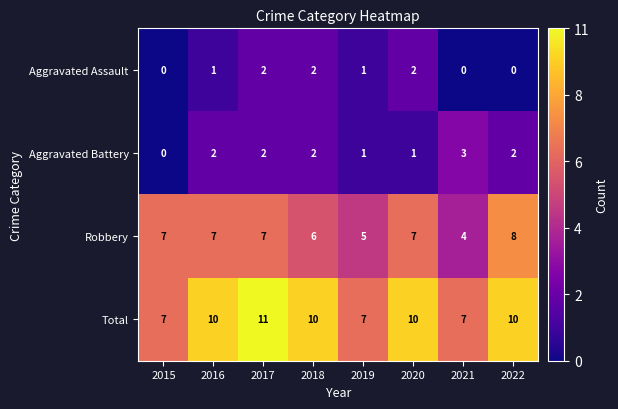

What is the difference between the maximum and minimum values in the Robbery series?

4